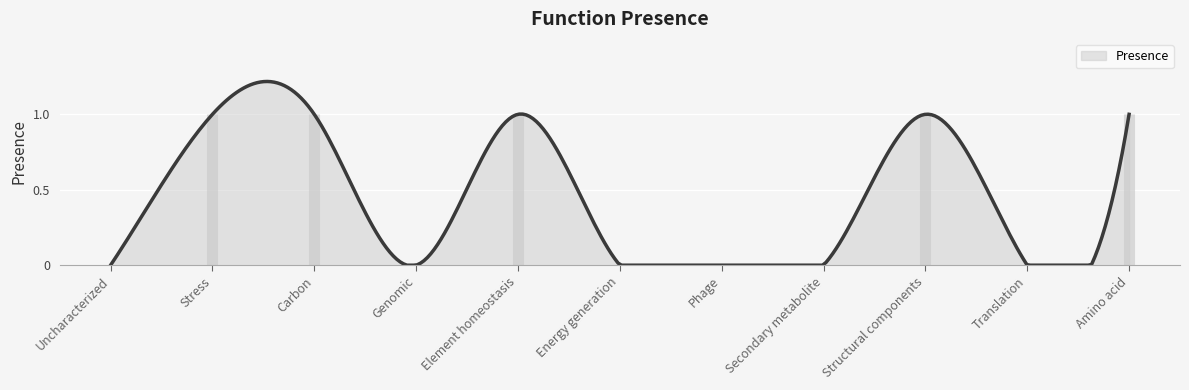

List the labels in order of value, smallest first.

Uncharacterized, Genomic, Energy generation, Phage, Secondary metabolite, Translation, Stress, Carbon, Element homeostasis, Structural components, Amino acid